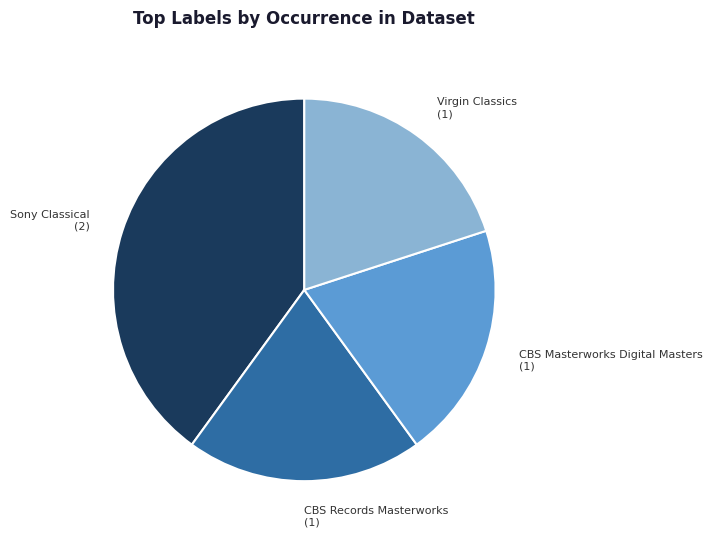

Is there any slice that represents more than half of the pie?

No